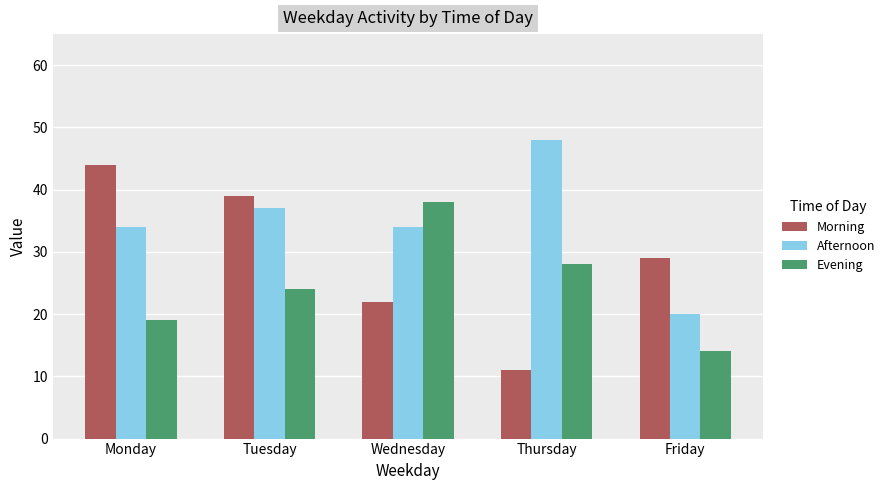

Reading right to left, transcribe all the data shown in this chart.

Morning: Friday=29	Thursday=11	Wednesday=22	Tuesday=39	Monday=44
Afternoon: Friday=20	Thursday=48	Wednesday=34	Tuesday=37	Monday=34
Evening: Friday=14	Thursday=28	Wednesday=38	Tuesday=24	Monday=19